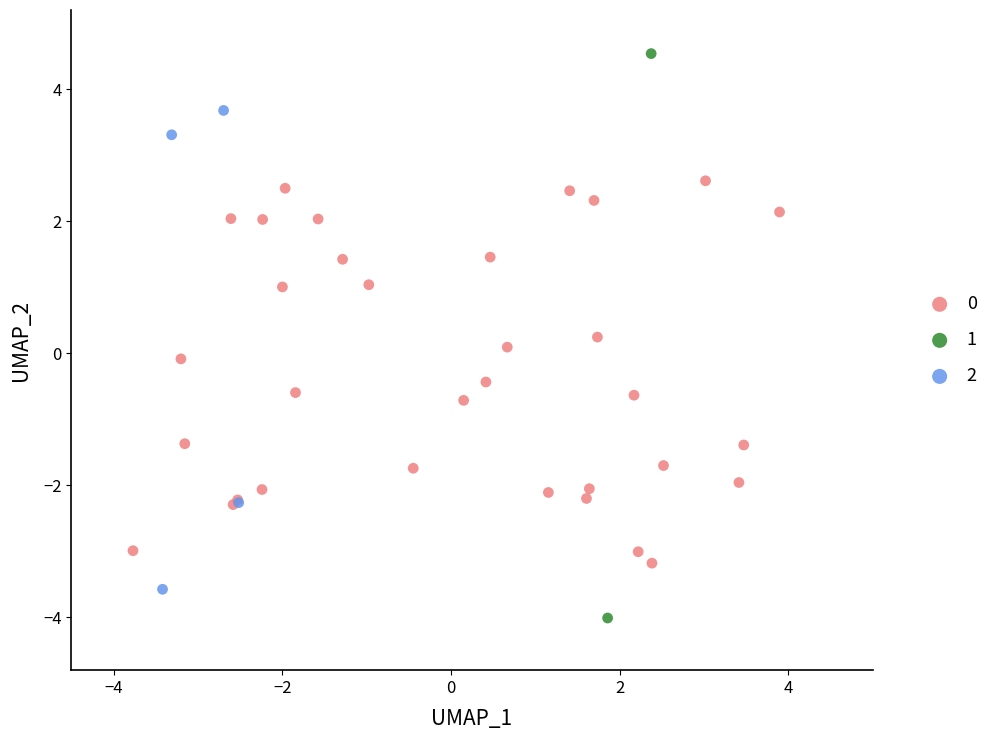

What are all the series names shown in the legend?

0, 1, 2